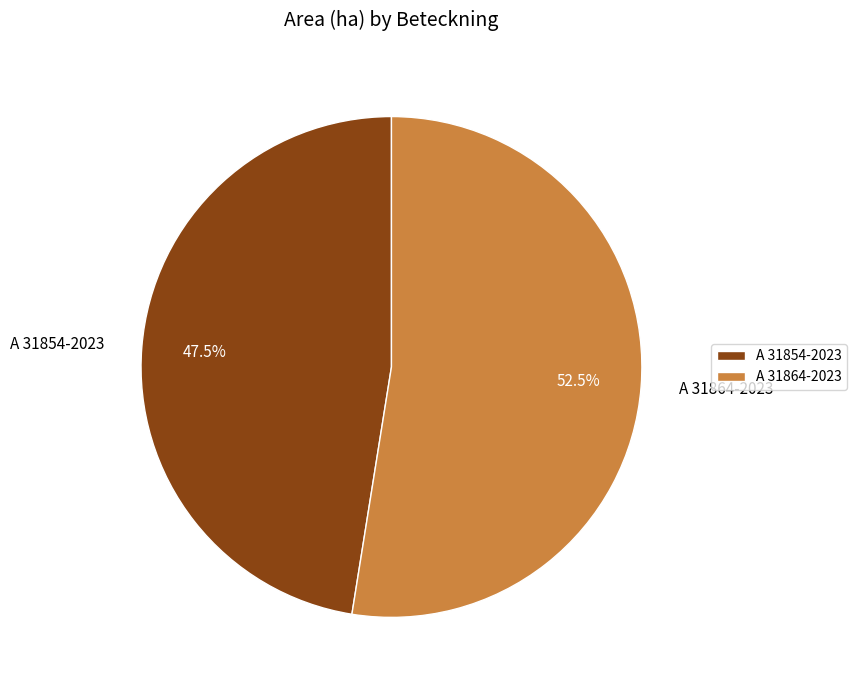

How many slices are in this pie chart?

2